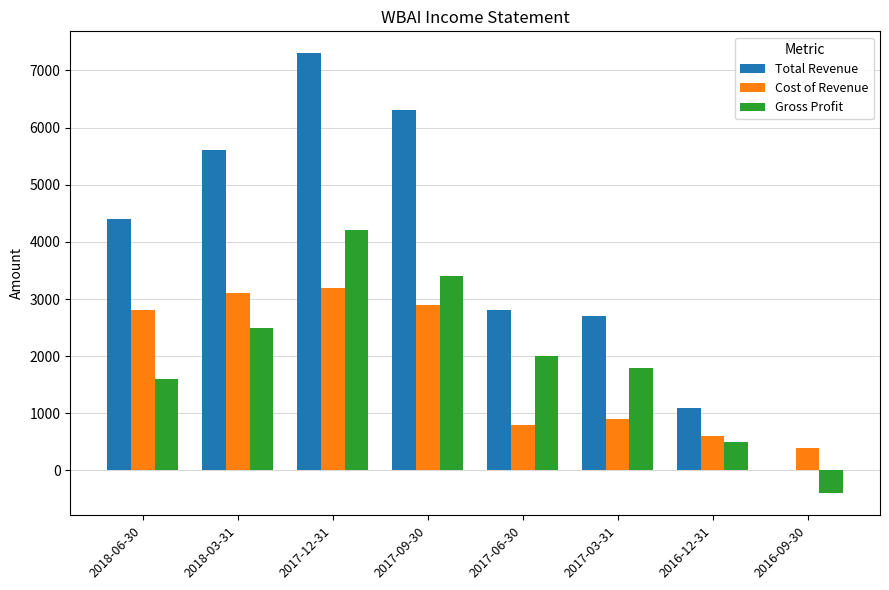

Reading left to right, transcribe all the data shown in this chart.

Total Revenue: 4400	5600	7300	6300	2800	2700	1100	0
Cost of Revenue: 2800	3100	3200	2900	800	900	600	400
Gross Profit: 1600	2500	4200	3400	2000	1800	500	-400